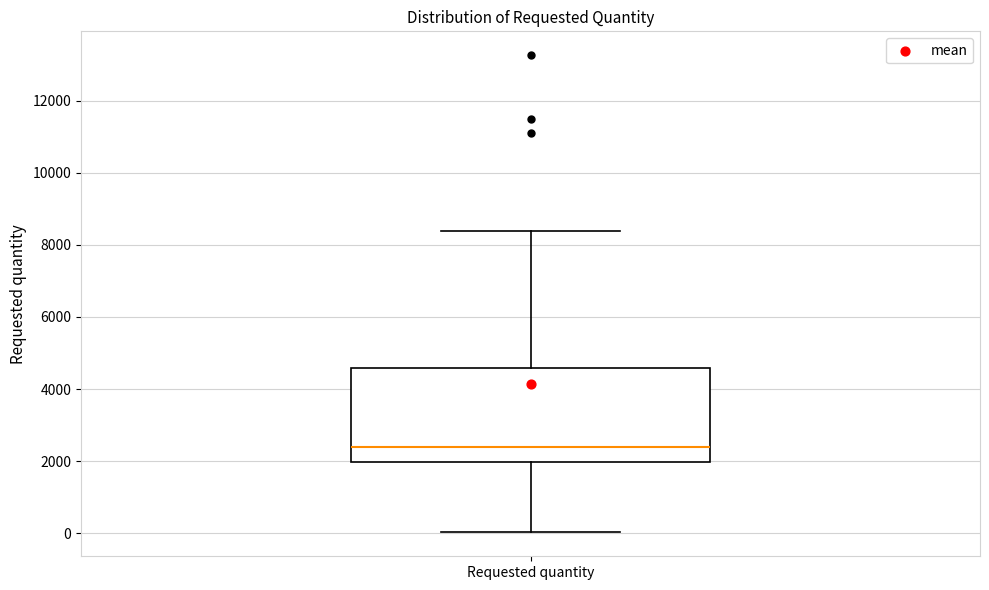

Read this box plot against the y-axis: the position of the median line, the range covered by the box, and the ends of both whiskers. The values are not printed on the chart, so give them approximately, as read against the axis.

median 2400, box 2000 to 4600, whiskers 0 to 8400